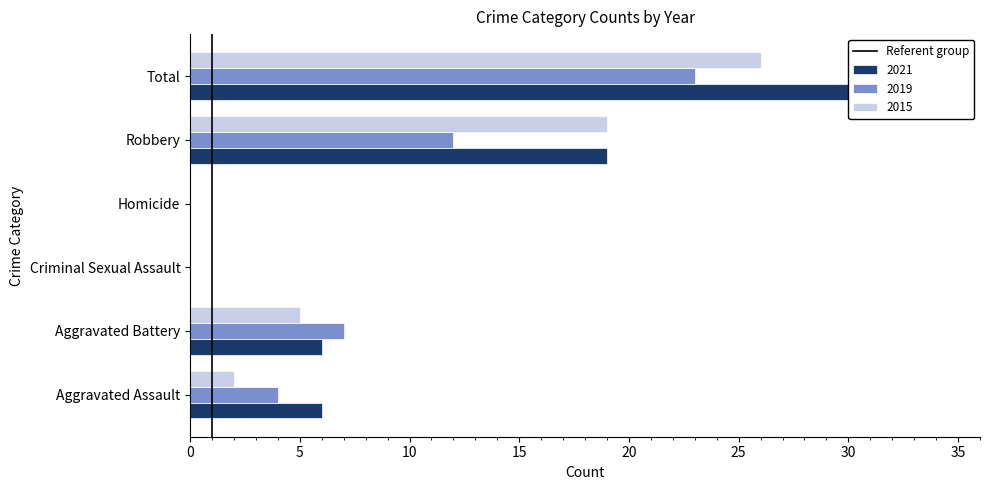

Is it true that the value at 5 is 0?

False